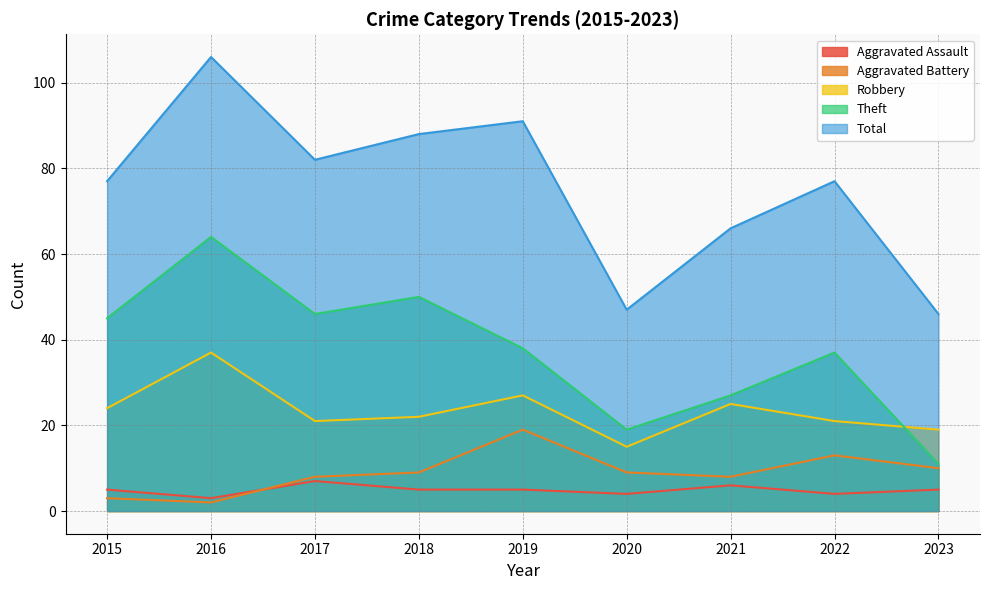

What is the approximate value of Aggravated Battery at 2017, to the nearest 5?

10